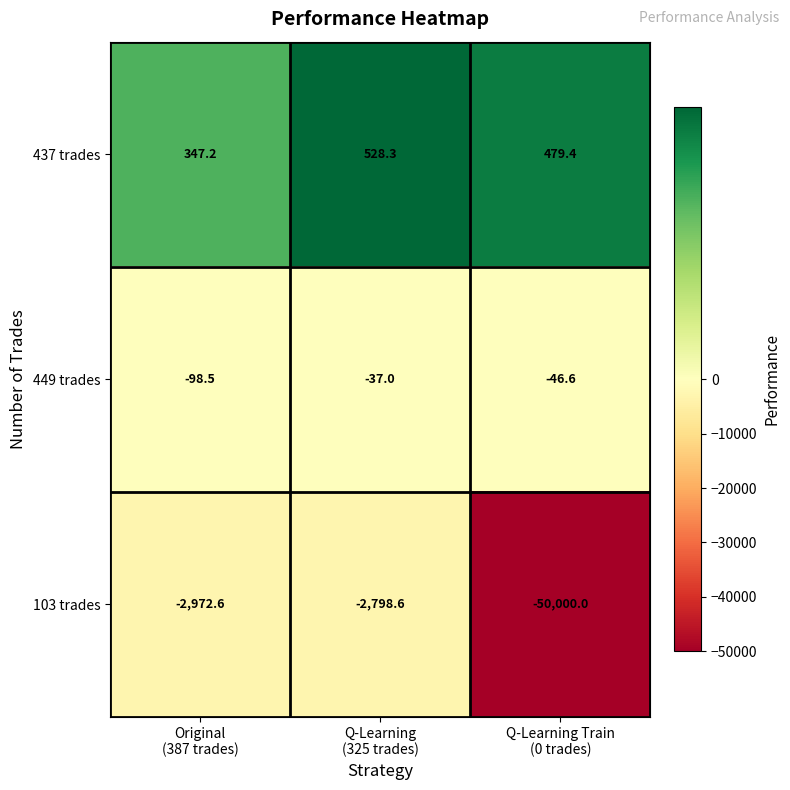

What is the difference between the second highest and minimum values in the 449 trades series?

51.9